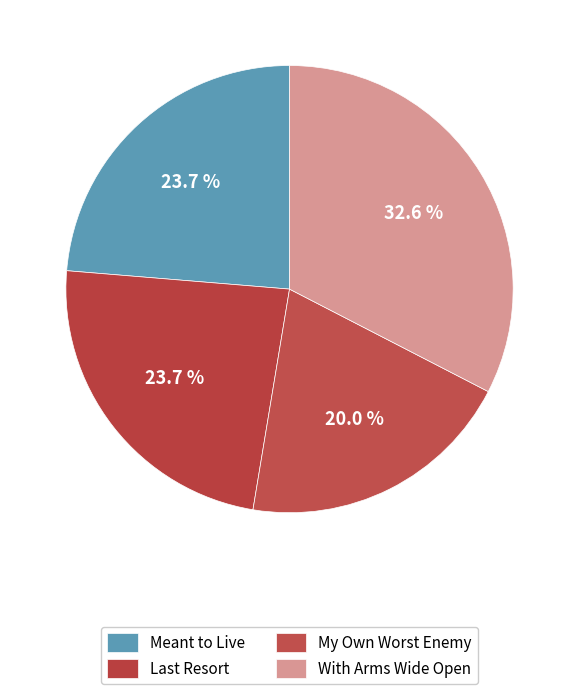

Count the number of slices in the pie.

4